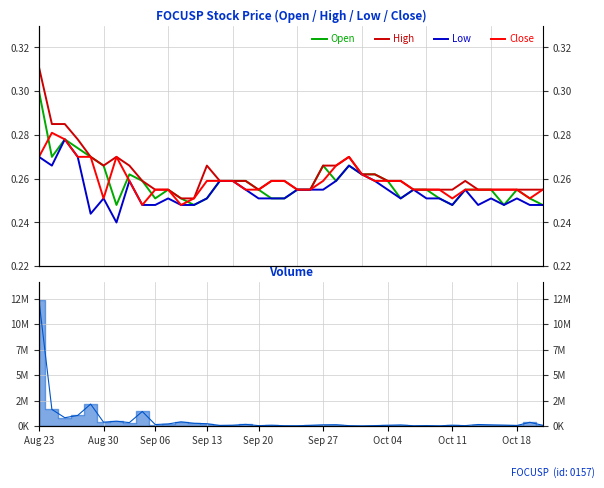

At how many categories does at least one series exceed 0?

40